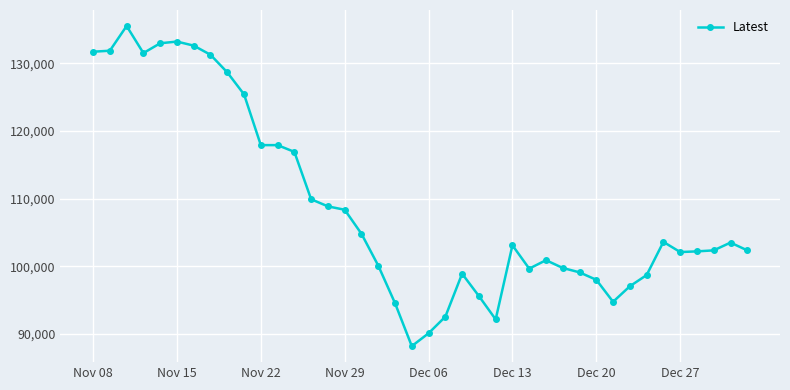

What is the smallest value displayed?

88200